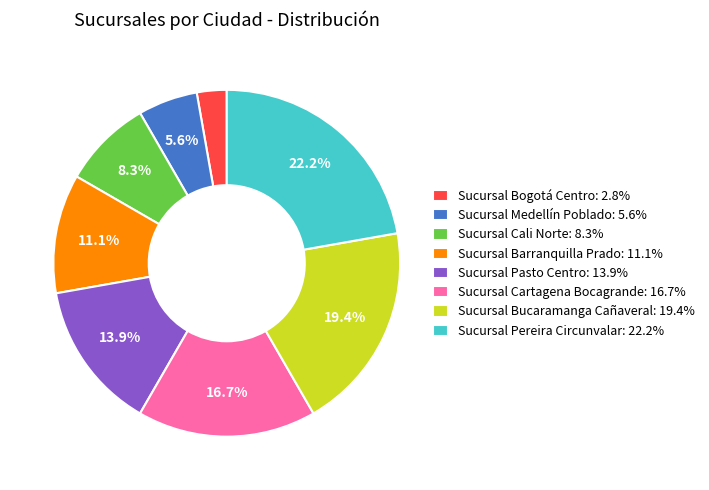

True or false: Sucursal Barranquilla Prado accounts for 11% of the total.

True